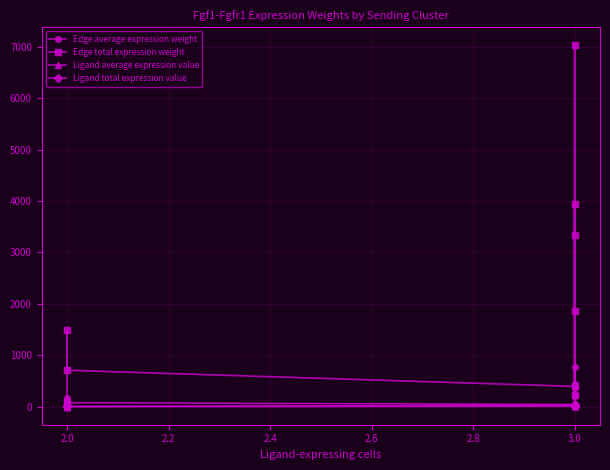

True or false: Edge average expression weight and Ligand total expression value cross at least once.

False